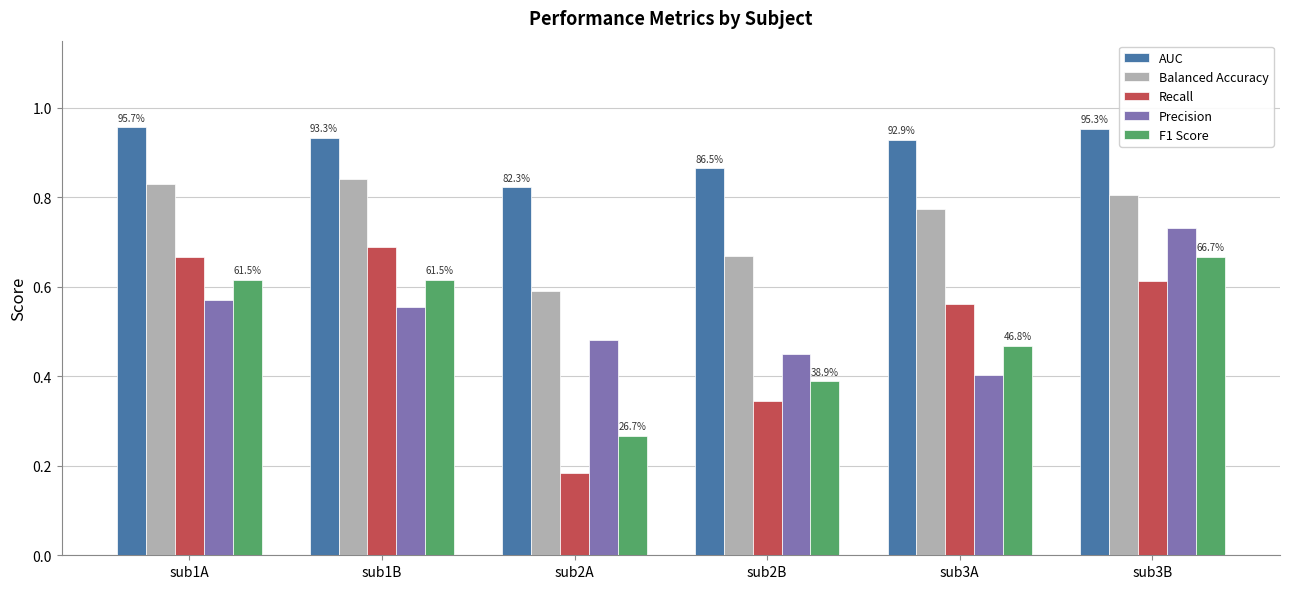

Rank the categories by Recall value from lowest to highest.

sub2A, sub2B, sub3A, sub3B, sub1A, sub1B